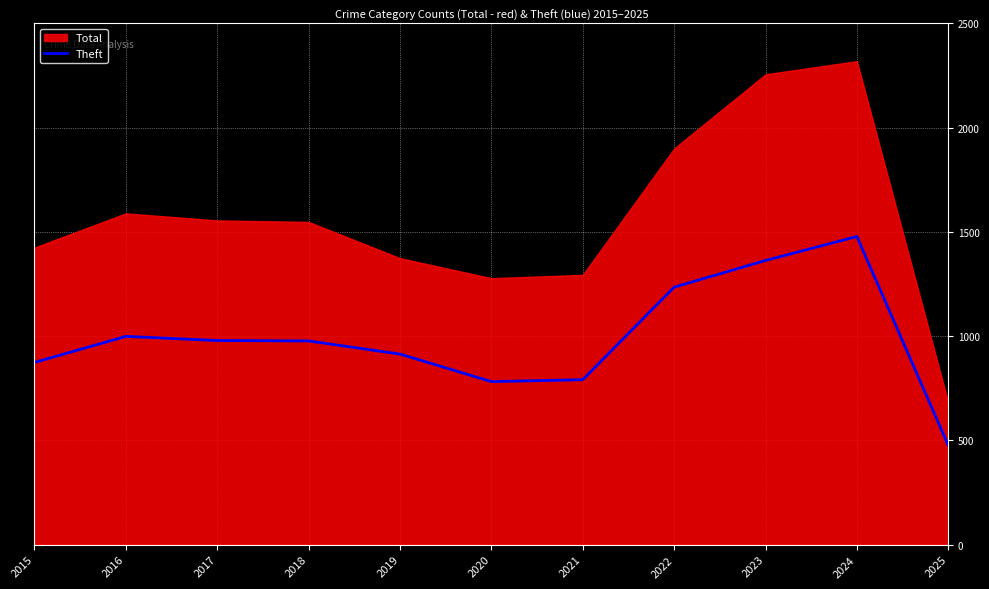

True or false: the data shows 905 at 2023.

False